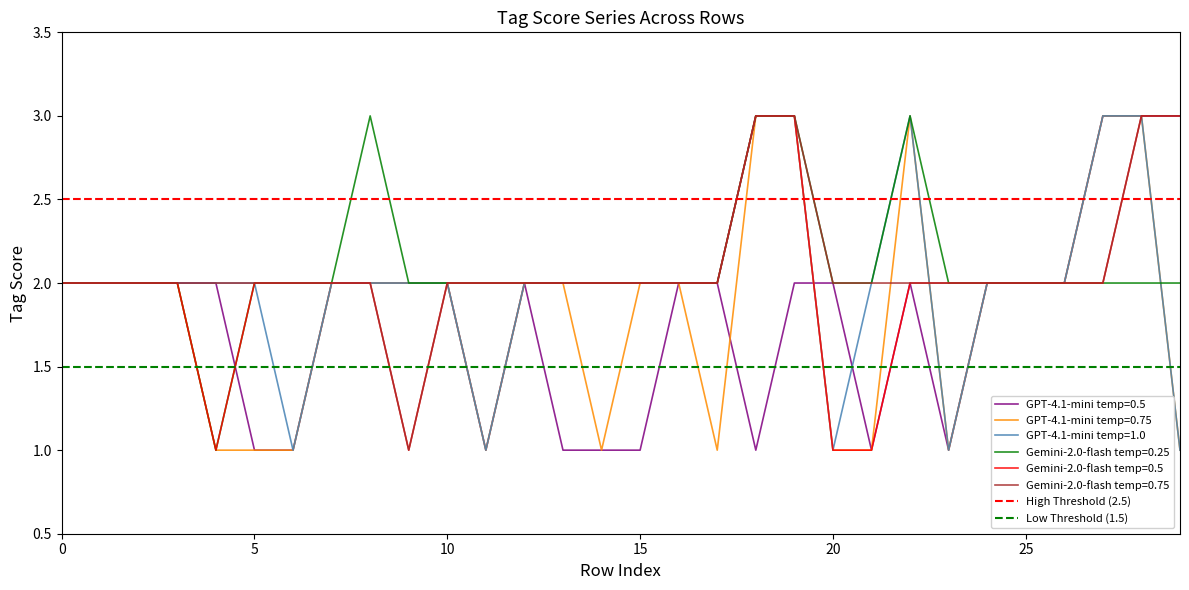

True or false: Gemini-2.0-flash temp=0.5 has a value of 0 at 20.

False